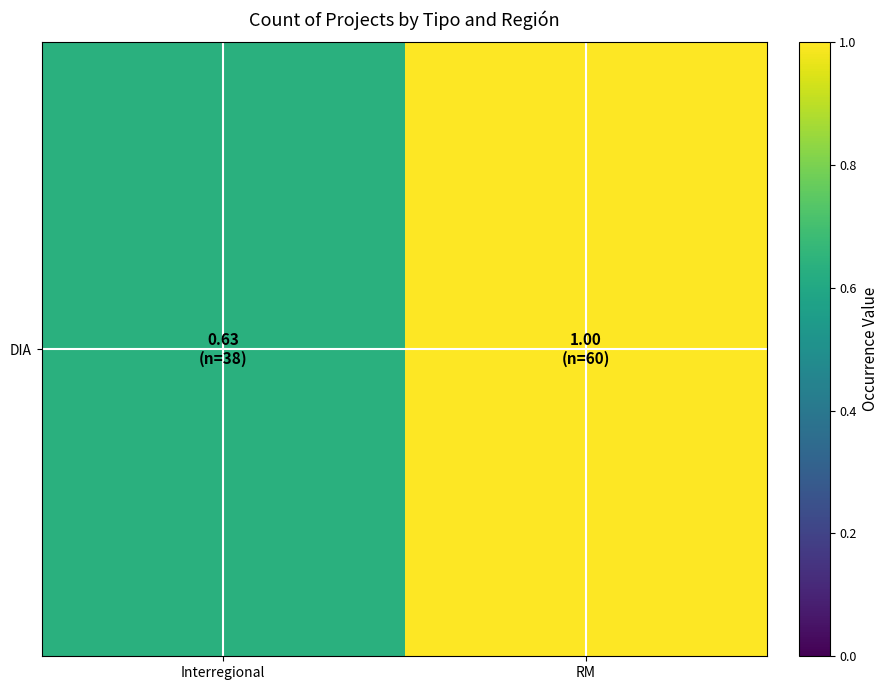

At which category does the chart reach its minimum across all series?

Interregional